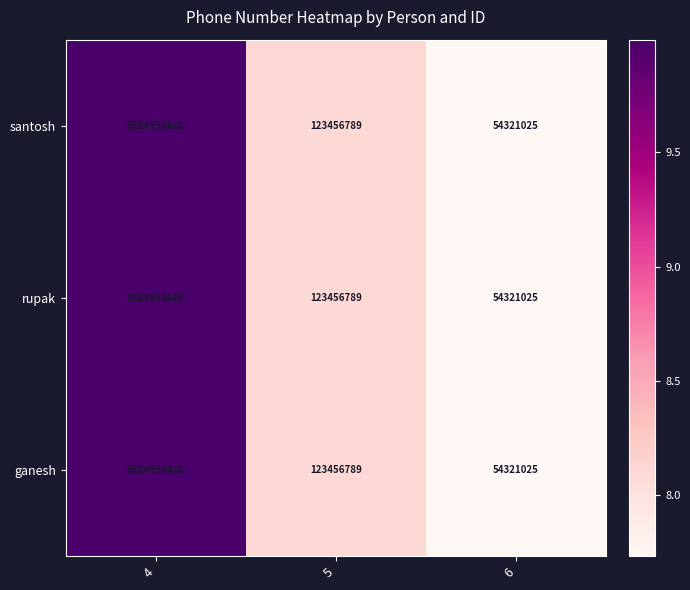

Reading left to right, list all the values displayed in this chart.

santosh: 9814953428	123456789	54321025
rupak: 9814953428	123456789	54321025
ganesh: 9814953428	123456789	54321025